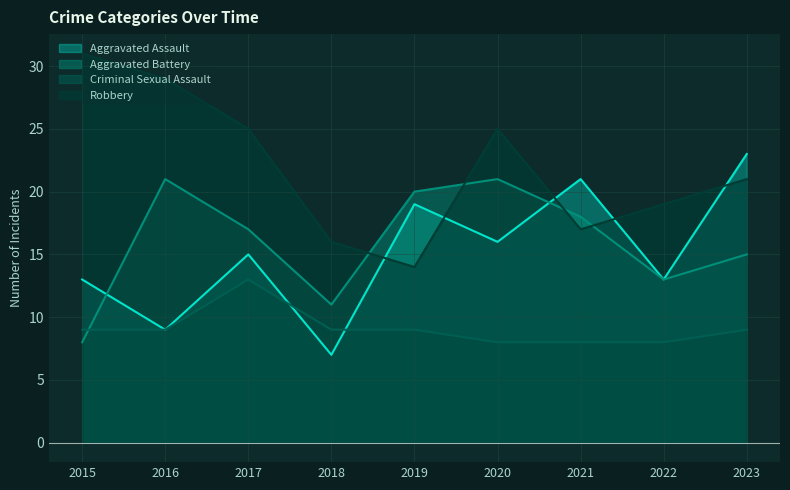

What is the approximate value of Aggravated Assault at 2023, to the nearest 5?

25